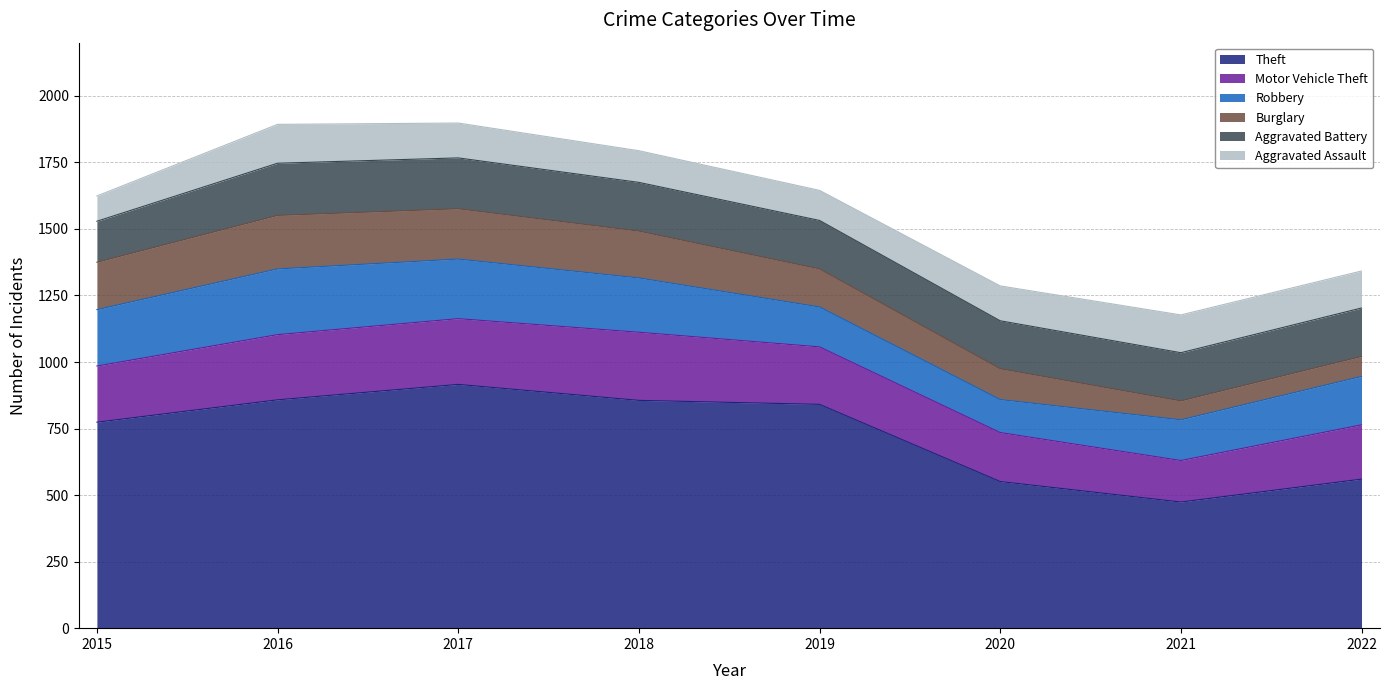

Which series has the largest total across all categories?

Theft